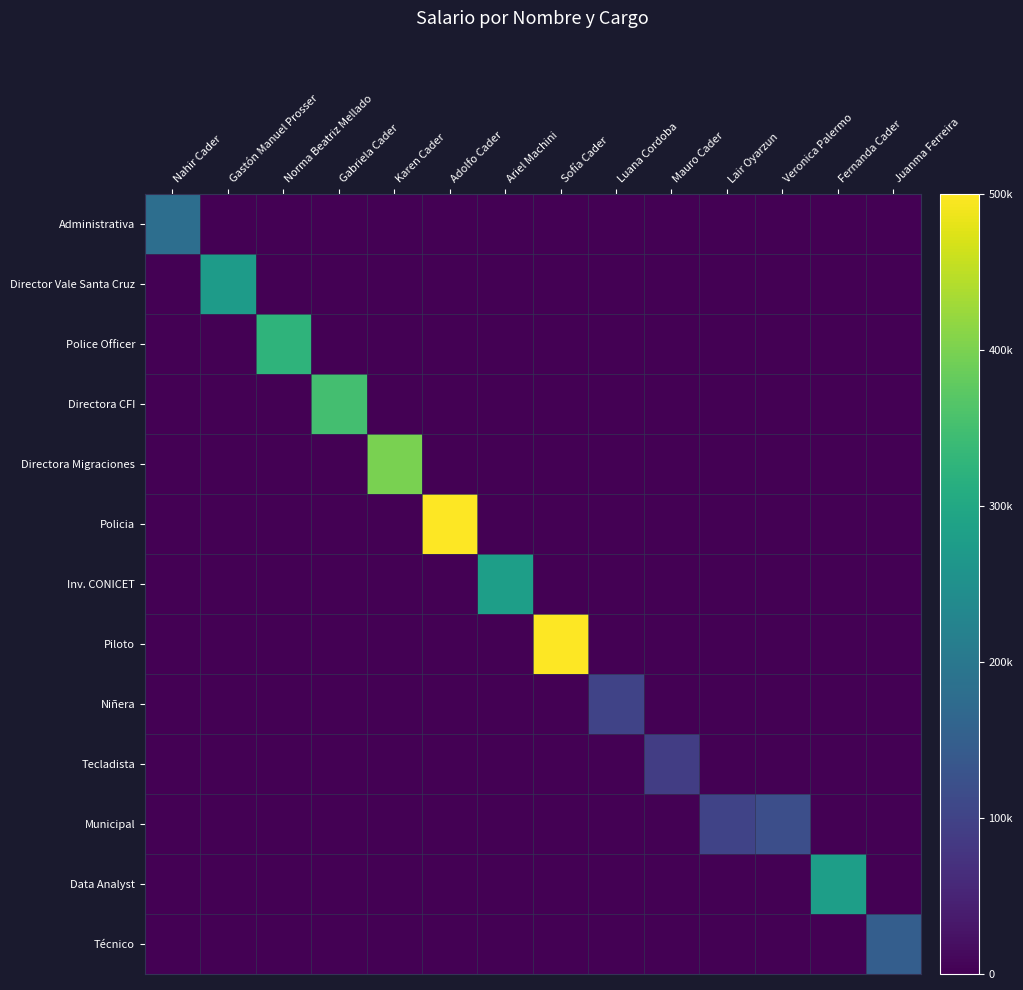

Reading left to right, list all the values displayed in this chart.

Administrativa: Nahir Cader=180000	Gastón Manuel Prosser=0	Norma Beatriz Mellado=0	Gabriela Cader=0	Karen Cader=0	Adolfo Cader=0	Ariel Machini=0	Sofía Cader=0	Luana Cordoba=0	Mauro Cader=0	Lair Oyarzun=0	Veronica Palermo=0	Fernanda Cader=0	Juanma Ferreira=0
Director Vale Santa Cruz: Nahir Cader=0	Gastón Manuel Prosser=274000	Norma Beatriz Mellado=0	Gabriela Cader=0	Karen Cader=0	Adolfo Cader=0	Ariel Machini=0	Sofía Cader=0	Luana Cordoba=0	Mauro Cader=0	Lair Oyarzun=0	Veronica Palermo=0	Fernanda Cader=0	Juanma Ferreira=0
Police Officer: Nahir Cader=0	Gastón Manuel Prosser=0	Norma Beatriz Mellado=326000	Gabriela Cader=0	Karen Cader=0	Adolfo Cader=0	Ariel Machini=0	Sofía Cader=0	Luana Cordoba=0	Mauro Cader=0	Lair Oyarzun=0	Veronica Palermo=0	Fernanda Cader=0	Juanma Ferreira=0
Directora CFI: Nahir Cader=0	Gastón Manuel Prosser=0	Norma Beatriz Mellado=0	Gabriela Cader=350000	Karen Cader=0	Adolfo Cader=0	Ariel Machini=0	Sofía Cader=0	Luana Cordoba=0	Mauro Cader=0	Lair Oyarzun=0	Veronica Palermo=0	Fernanda Cader=0	Juanma Ferreira=0
Directora Migraciones: Nahir Cader=0	Gastón Manuel Prosser=0	Norma Beatriz Mellado=0	Gabriela Cader=0	Karen Cader=400000	Adolfo Cader=0	Ariel Machini=0	Sofía Cader=0	Luana Cordoba=0	Mauro Cader=0	Lair Oyarzun=0	Veronica Palermo=0	Fernanda Cader=0	Juanma Ferreira=0
Policia: Nahir Cader=0	Gastón Manuel Prosser=0	Norma Beatriz Mellado=0	Gabriela Cader=0	Karen Cader=0	Adolfo Cader=500000	Ariel Machini=0	Sofía Cader=0	Luana Cordoba=0	Mauro Cader=0	Lair Oyarzun=0	Veronica Palermo=0	Fernanda Cader=0	Juanma Ferreira=0
Inv. CONICET: Nahir Cader=0	Gastón Manuel Prosser=0	Norma Beatriz Mellado=0	Gabriela Cader=0	Karen Cader=0	Adolfo Cader=0	Ariel Machini=280000	Sofía Cader=0	Luana Cordoba=0	Mauro Cader=0	Lair Oyarzun=0	Veronica Palermo=0	Fernanda Cader=0	Juanma Ferreira=0
Piloto: Nahir Cader=0	Gastón Manuel Prosser=0	Norma Beatriz Mellado=0	Gabriela Cader=0	Karen Cader=0	Adolfo Cader=0	Ariel Machini=0	Sofía Cader=500000	Luana Cordoba=0	Mauro Cader=0	Lair Oyarzun=0	Veronica Palermo=0	Fernanda Cader=0	Juanma Ferreira=0
Niñera: Nahir Cader=0	Gastón Manuel Prosser=0	Norma Beatriz Mellado=0	Gabriela Cader=0	Karen Cader=0	Adolfo Cader=0	Ariel Machini=0	Sofía Cader=0	Luana Cordoba=100000	Mauro Cader=0	Lair Oyarzun=0	Veronica Palermo=0	Fernanda Cader=0	Juanma Ferreira=0
Tecladista: Nahir Cader=0	Gastón Manuel Prosser=0	Norma Beatriz Mellado=0	Gabriela Cader=0	Karen Cader=0	Adolfo Cader=0	Ariel Machini=0	Sofía Cader=0	Luana Cordoba=0	Mauro Cader=90000	Lair Oyarzun=0	Veronica Palermo=0	Fernanda Cader=0	Juanma Ferreira=0
Municipal: Nahir Cader=0	Gastón Manuel Prosser=0	Norma Beatriz Mellado=0	Gabriela Cader=0	Karen Cader=0	Adolfo Cader=0	Ariel Machini=0	Sofía Cader=0	Luana Cordoba=0	Mauro Cader=0	Lair Oyarzun=100000	Veronica Palermo=120000	Fernanda Cader=0	Juanma Ferreira=0
Data Analyst: Nahir Cader=0	Gastón Manuel Prosser=0	Norma Beatriz Mellado=0	Gabriela Cader=0	Karen Cader=0	Adolfo Cader=0	Ariel Machini=0	Sofía Cader=0	Luana Cordoba=0	Mauro Cader=0	Lair Oyarzun=0	Veronica Palermo=0	Fernanda Cader=280000	Juanma Ferreira=0
Técnico: Nahir Cader=0	Gastón Manuel Prosser=0	Norma Beatriz Mellado=0	Gabriela Cader=0	Karen Cader=0	Adolfo Cader=0	Ariel Machini=0	Sofía Cader=0	Luana Cordoba=0	Mauro Cader=0	Lair Oyarzun=0	Veronica Palermo=0	Fernanda Cader=0	Juanma Ferreira=150000